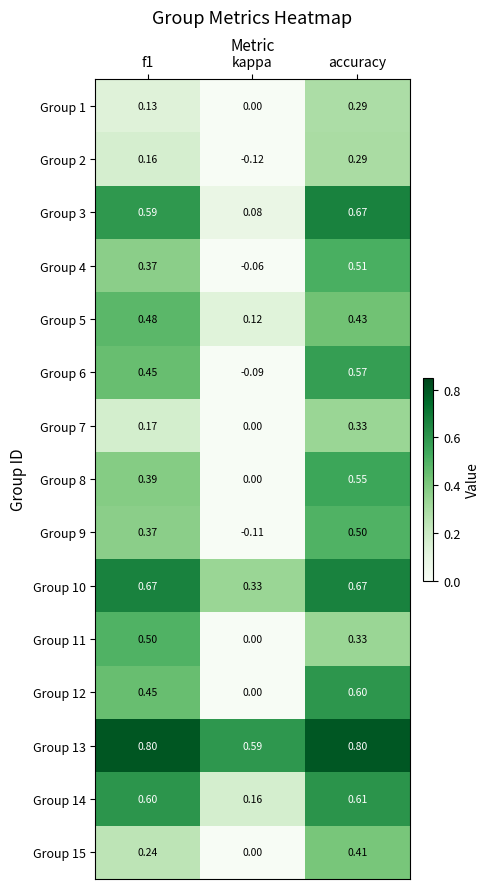

Which series has the largest total across all categories?

Group 13